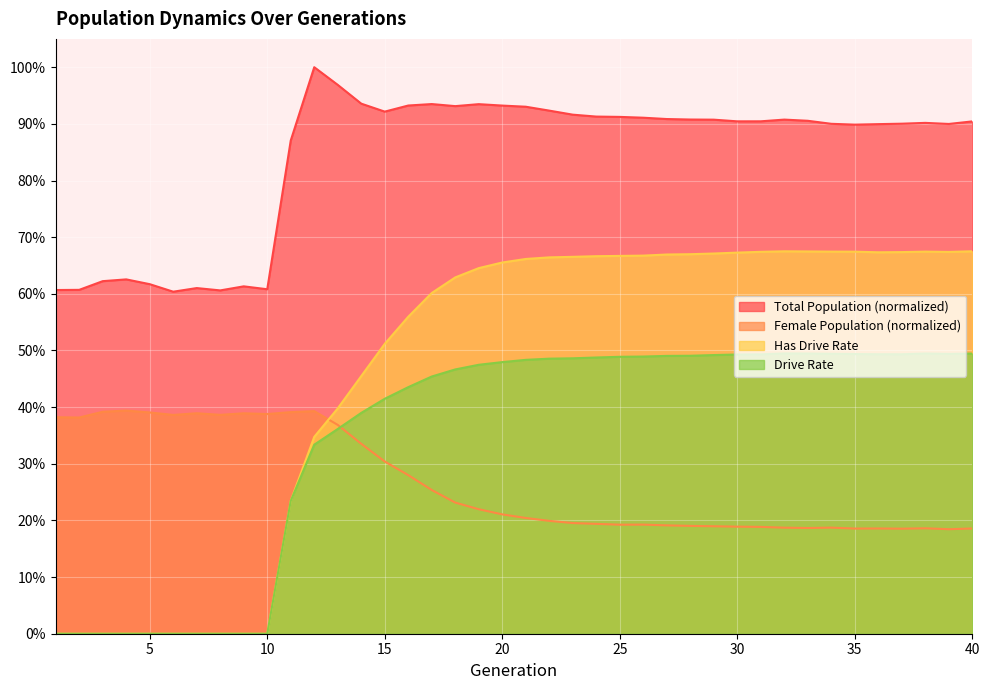

Which category has the lowest value in the Drive Rate series?

1